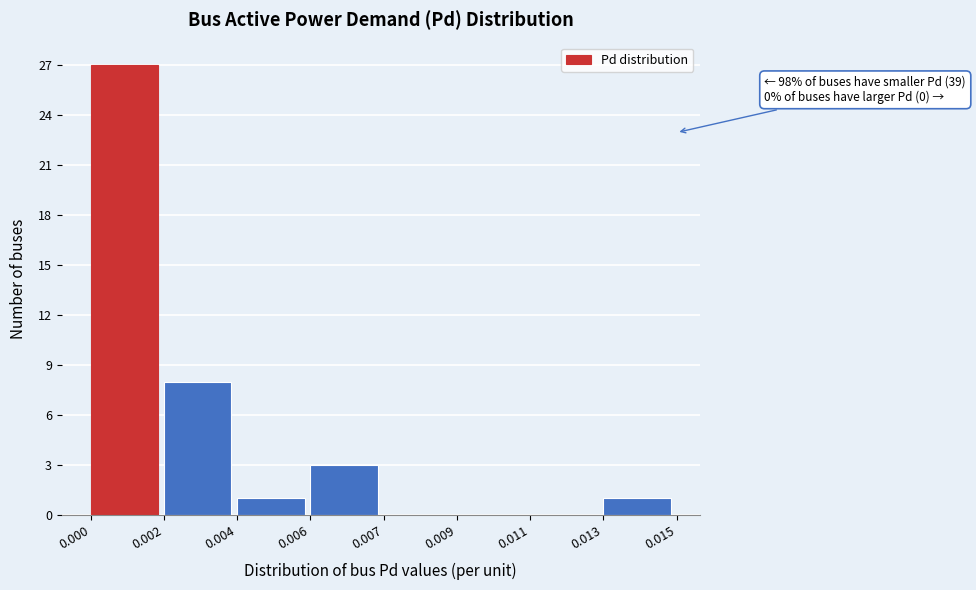

Reading left to right, transcribe all the data shown in this chart.

0.000=27	0.002=8	0.004=1	0.006=3	0.007=0	0.009=0	0.011=0	0.013=1